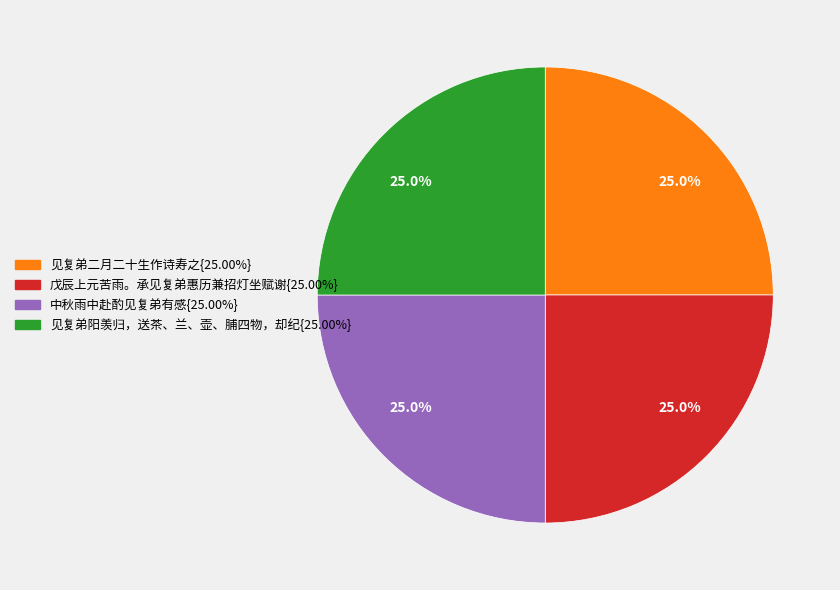

Does any single category account for the majority?

No